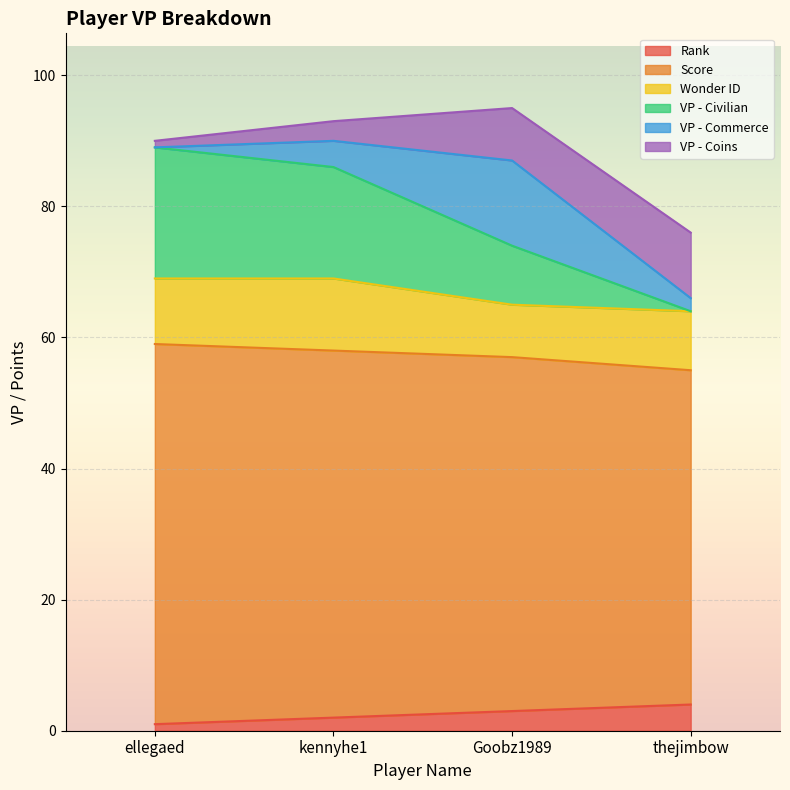

The VP - Civilian series shows 122 at Goobz1989. True or false?

False